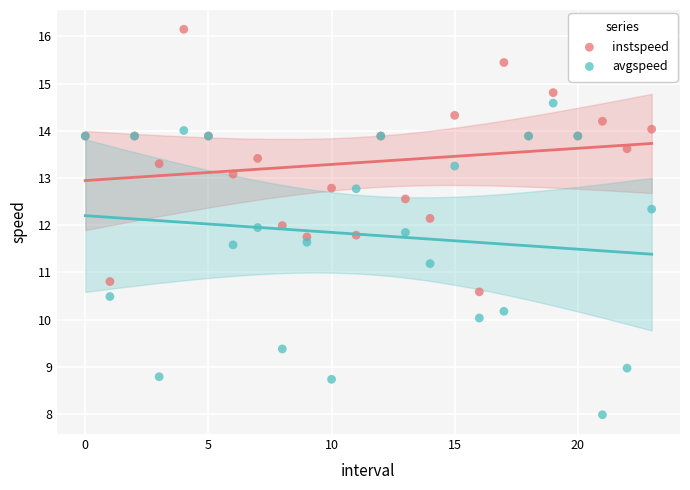

What are all the series names shown in the legend?

instspeed, avgspeed